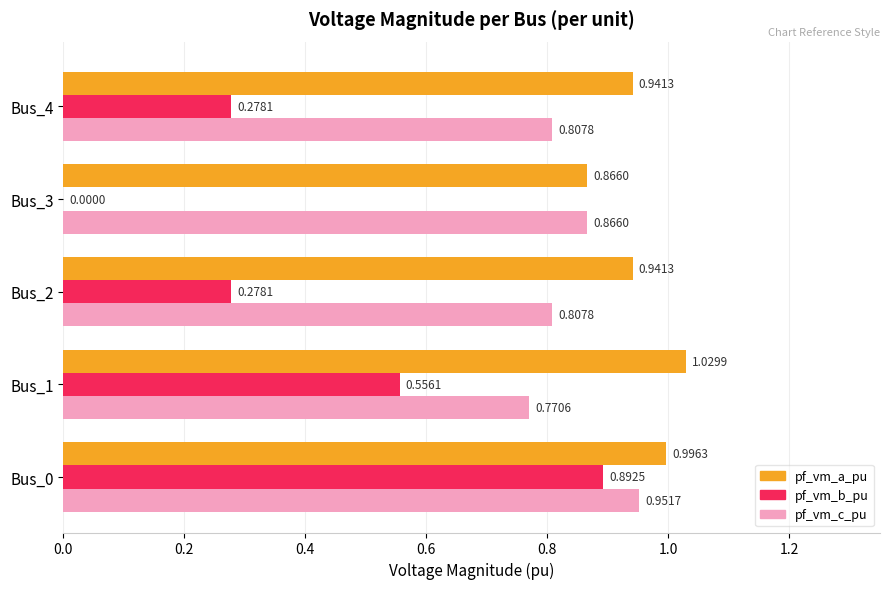

Which series has the largest total across all categories?

pf_vm_a_pu